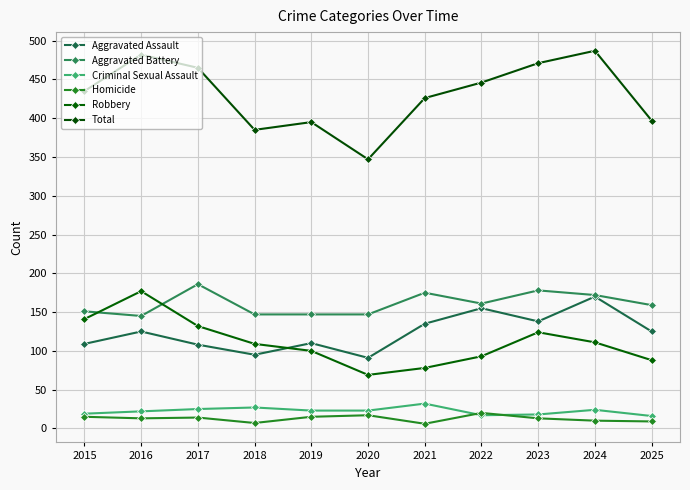

True or false: Total and Aggravated Battery intersect in this chart.

False